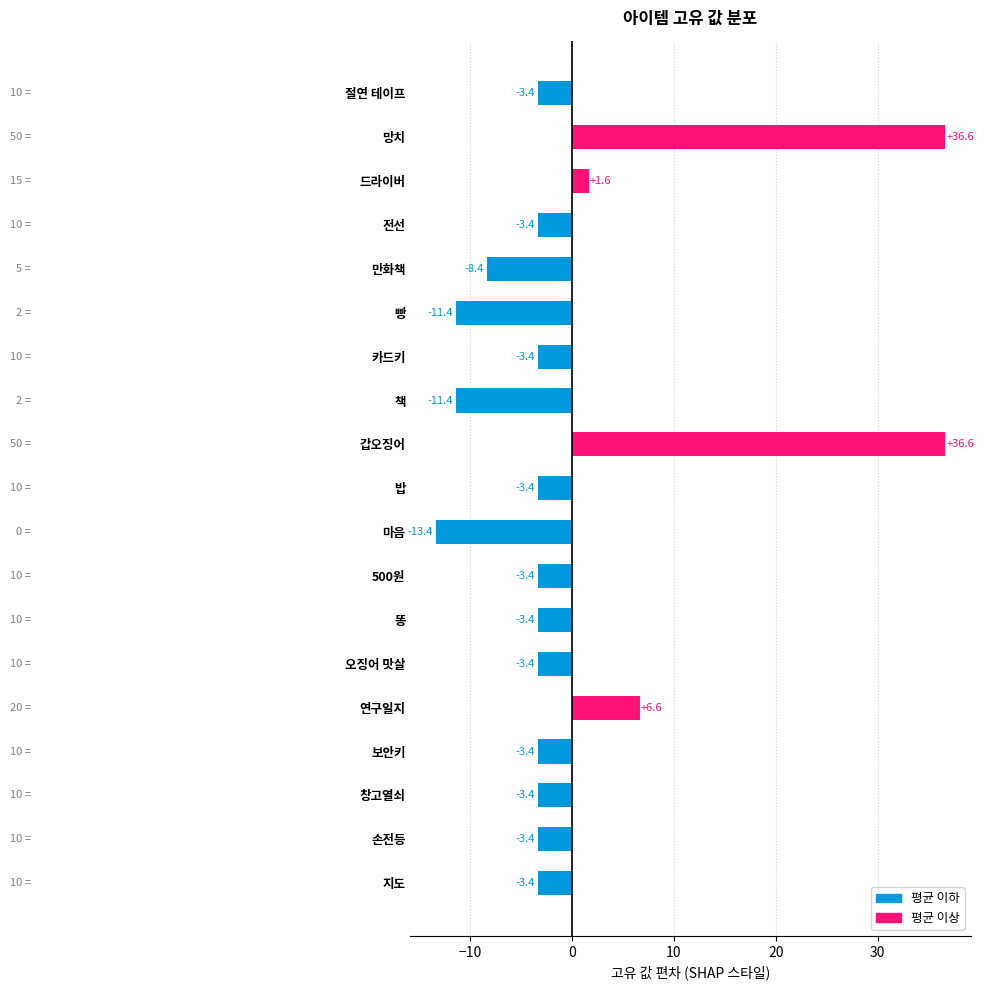

What is the minimum value shown in the chart?

-13.4